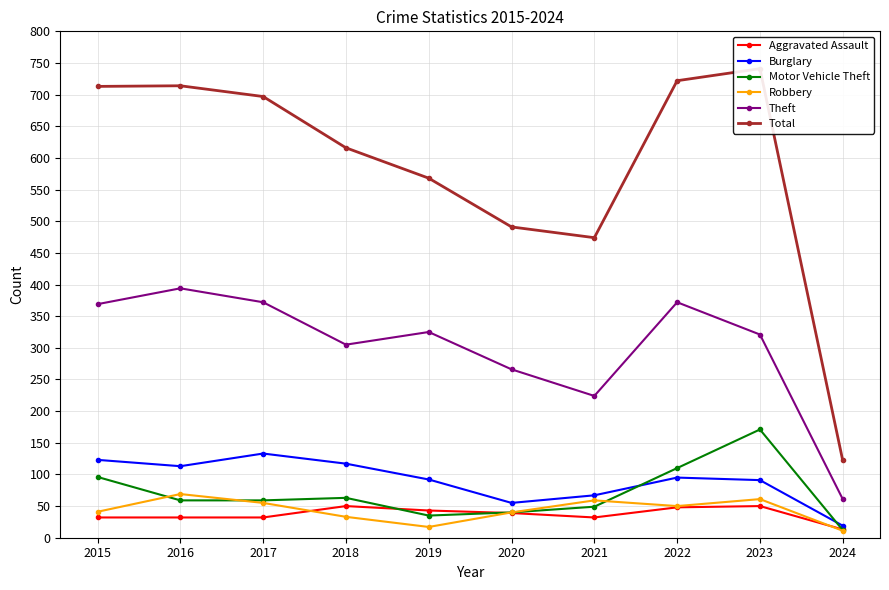

Reading left to right, extract all data points from this chart.

Aggravated Assault: 2015=32	2016=32	2017=32	2018=50	2019=43	2020=39	2021=32	2022=48	2023=50	2024=13
Burglary: 2015=123	2016=113	2017=133	2018=117	2019=92	2020=55	2021=67	2022=95	2023=91	2024=19
Motor Vehicle Theft: 2015=96	2016=59	2017=59	2018=63	2019=35	2020=40	2021=49	2022=110	2023=171	2024=12
Robbery: 2015=41	2016=69	2017=55	2018=33	2019=17	2020=40	2021=59	2022=50	2023=61	2024=11
Theft: 2015=369	2016=394	2017=372	2018=305	2019=325	2020=266	2021=224	2022=372	2023=321	2024=61
Total: 2015=713	2016=714	2017=697	2018=616	2019=568	2020=491	2021=474	2022=722	2023=741	2024=122